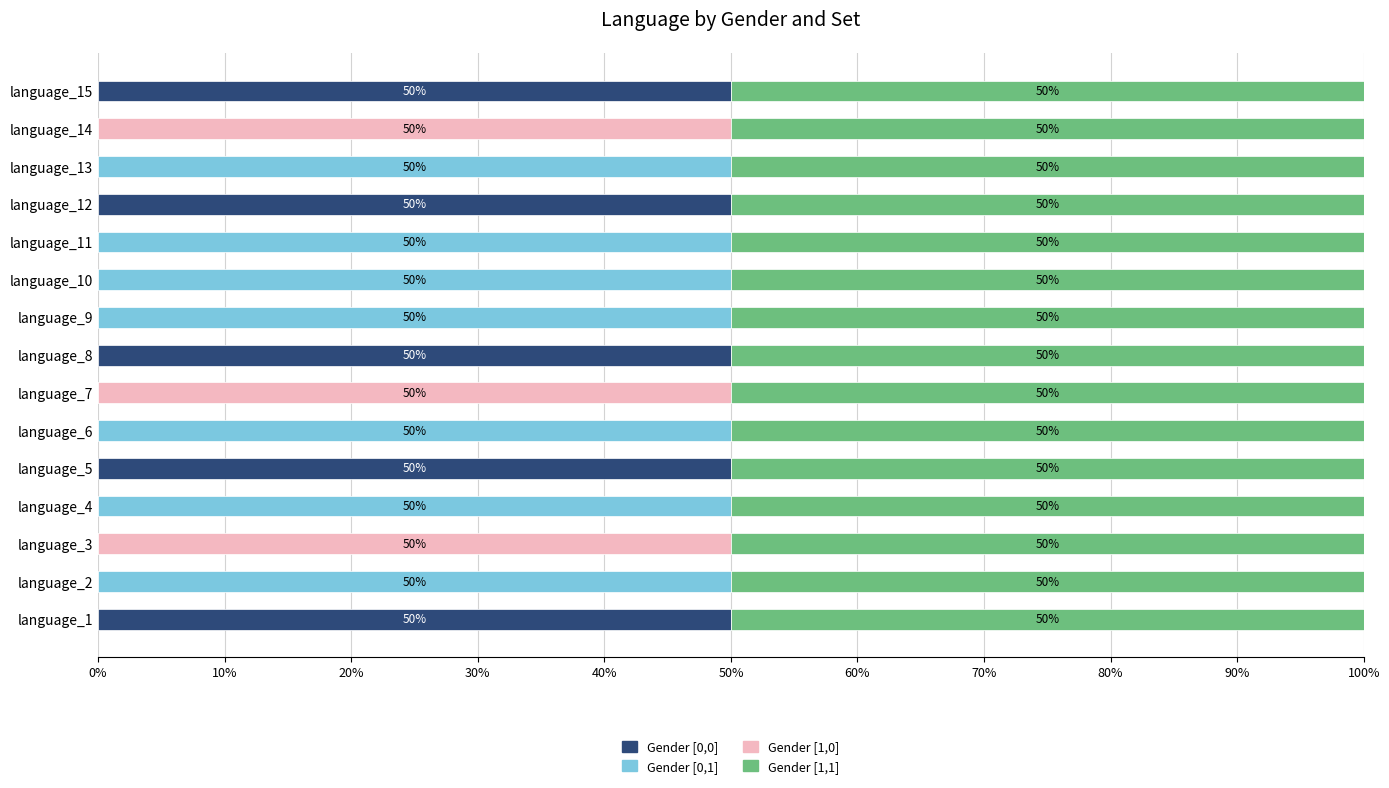

What is the average value of the Gender [0,0] series?

17